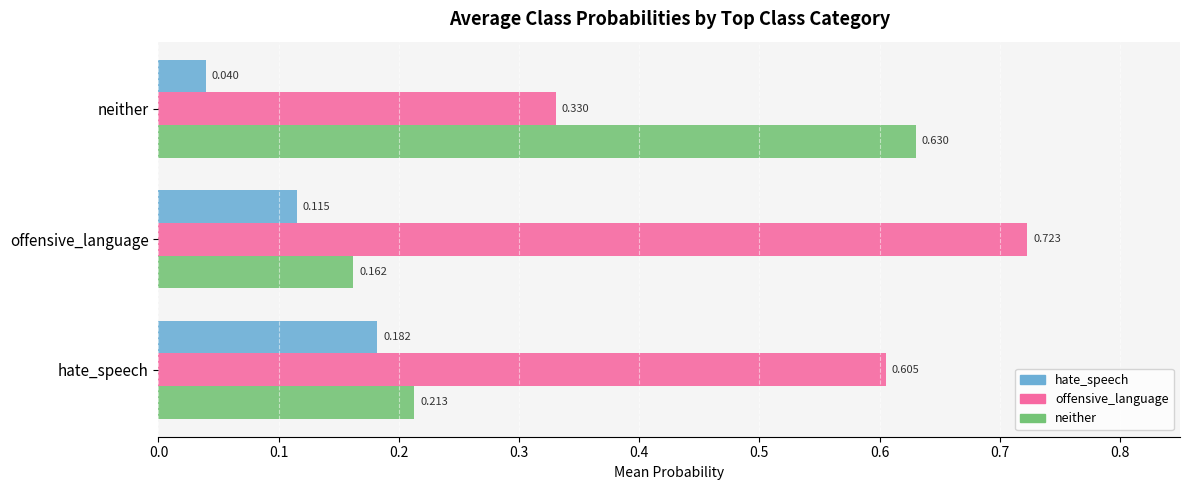

Which series has the largest range (max minus min)?

neither